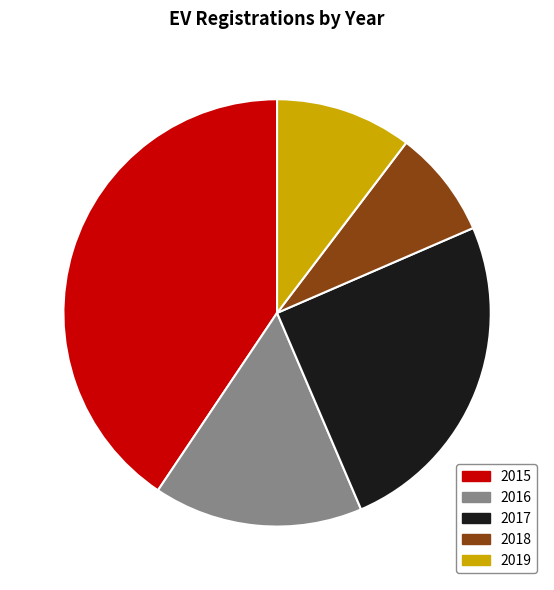

Between 2016 and 2015, which is larger?

2015